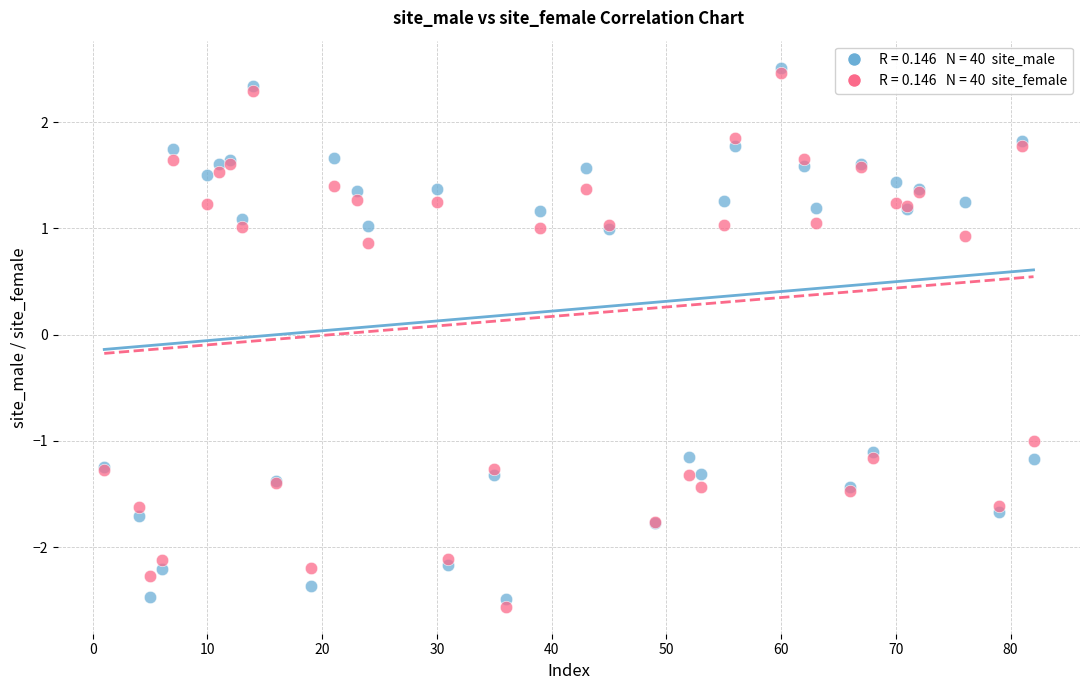

Across all series, what Y value is closest to 0?

0.9